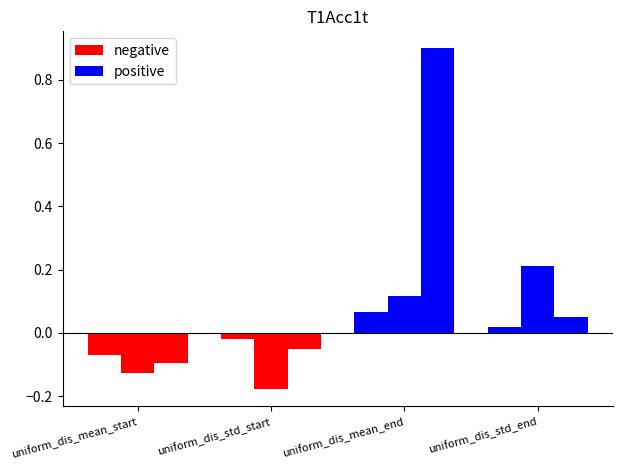

What is the label of the 3rd bar from the right?

uniform_dis_std_start